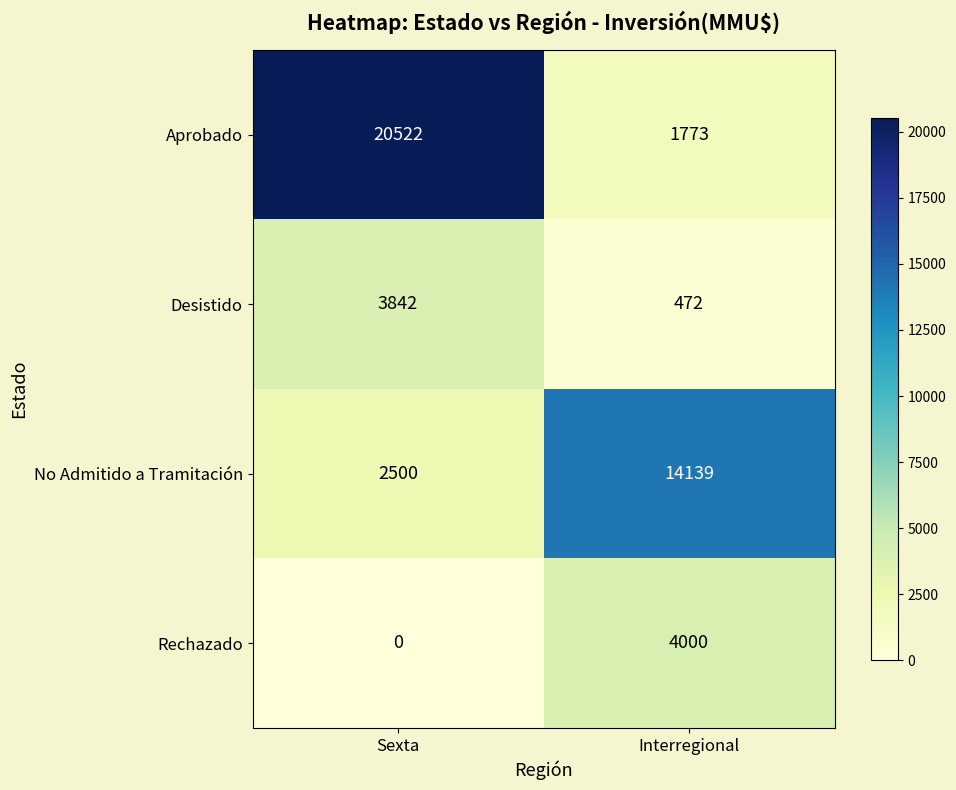

Which series has the largest total across all categories?

Aprobado